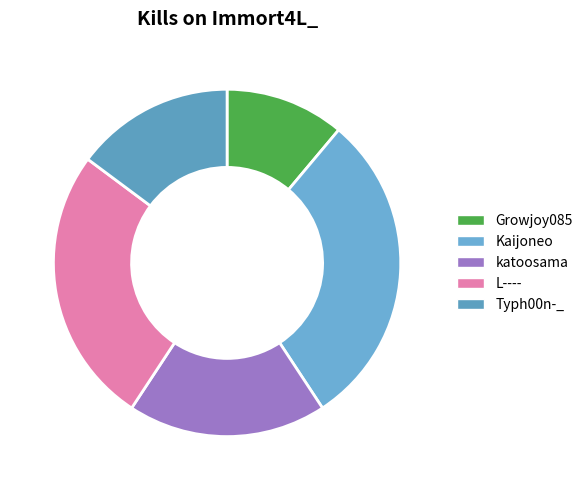

Between Typh00n-_ and Growjoy085, which is larger?

Typh00n-_